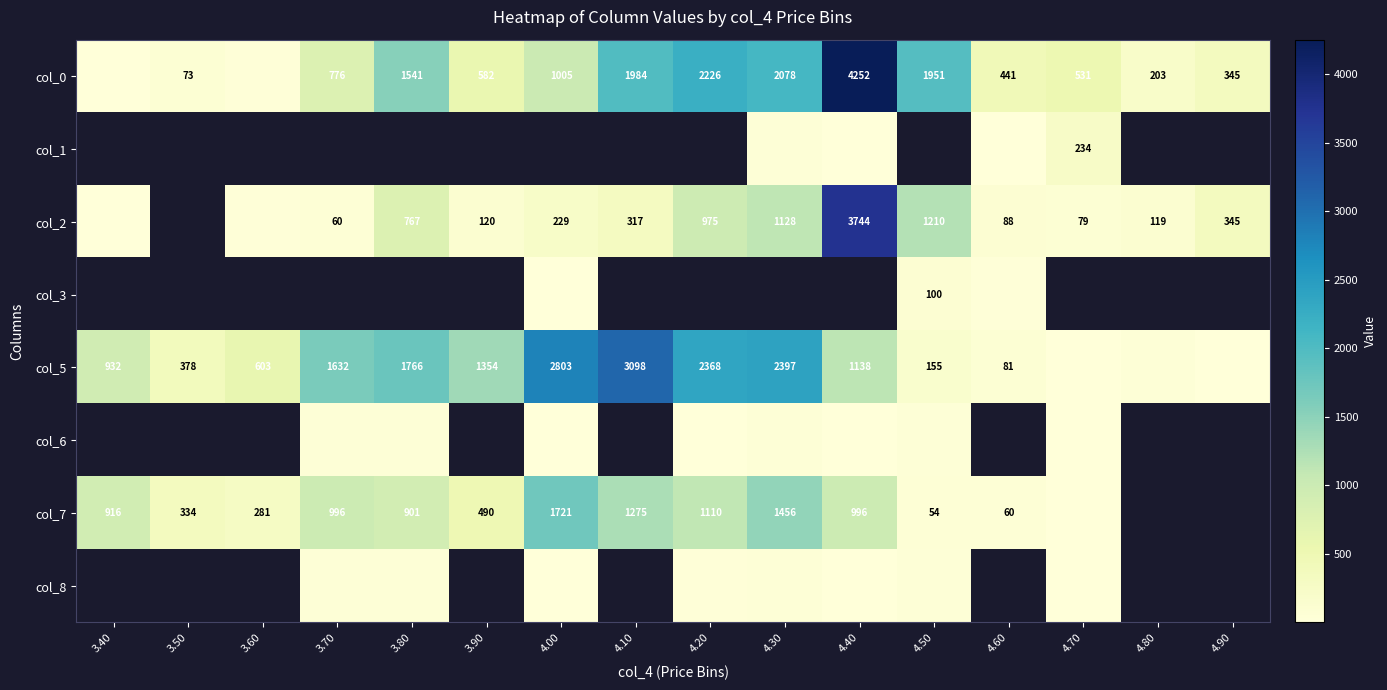

The value of col_0 at 3.70 is 776. True or false?

True